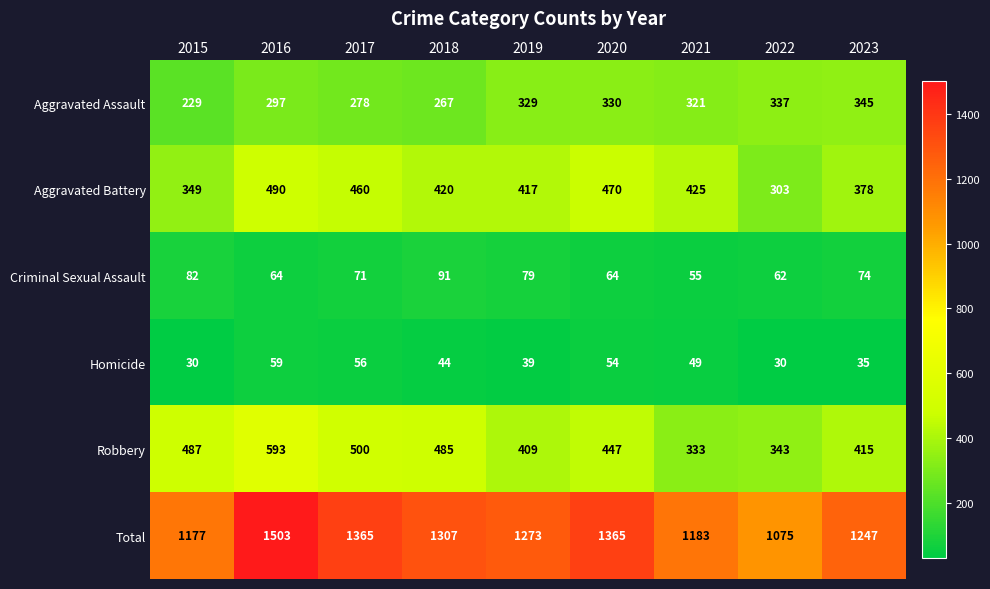

What is the minimum value shown in the chart?

30